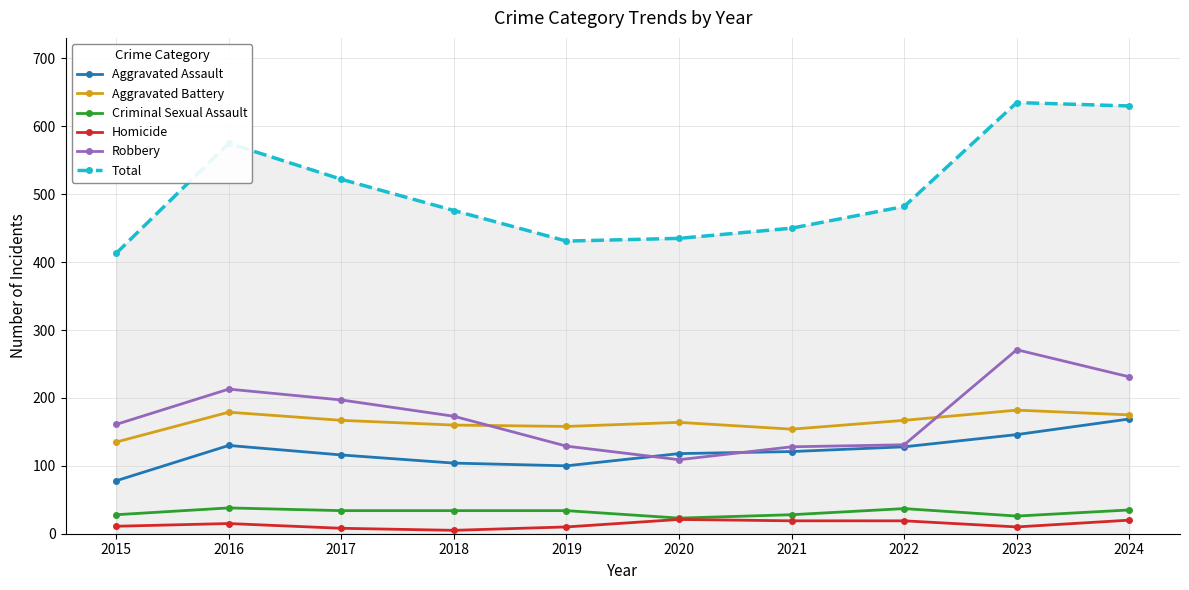

True or false: Robbery and Total cross at least once.

False